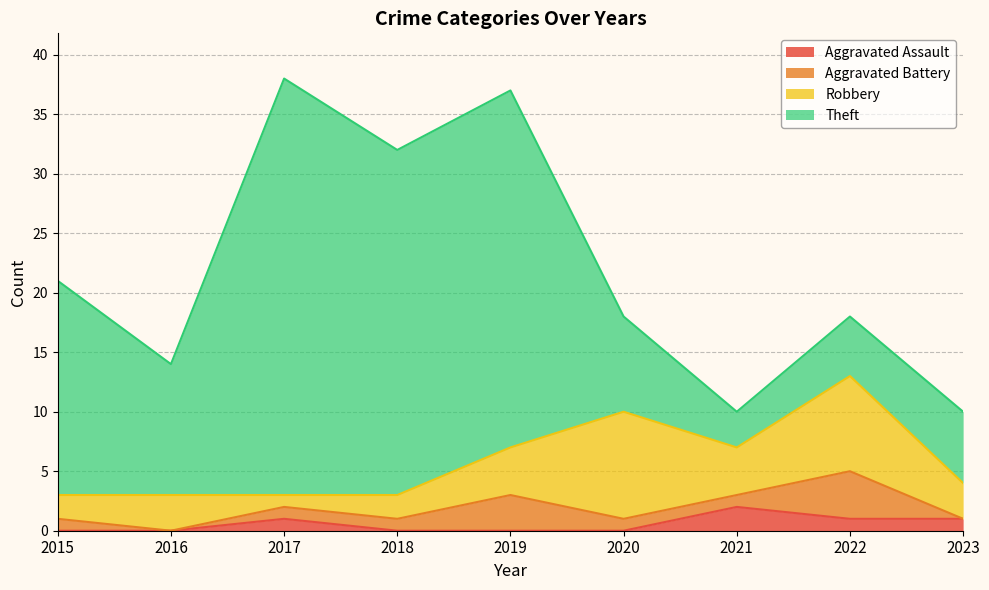

Between 2020 and 2022, which is larger?

2022